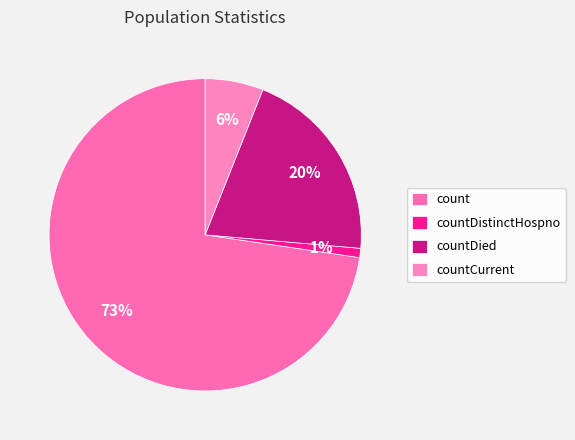

To the nearest percent, what is the difference between the countCurrent and count slice percentages?

67%